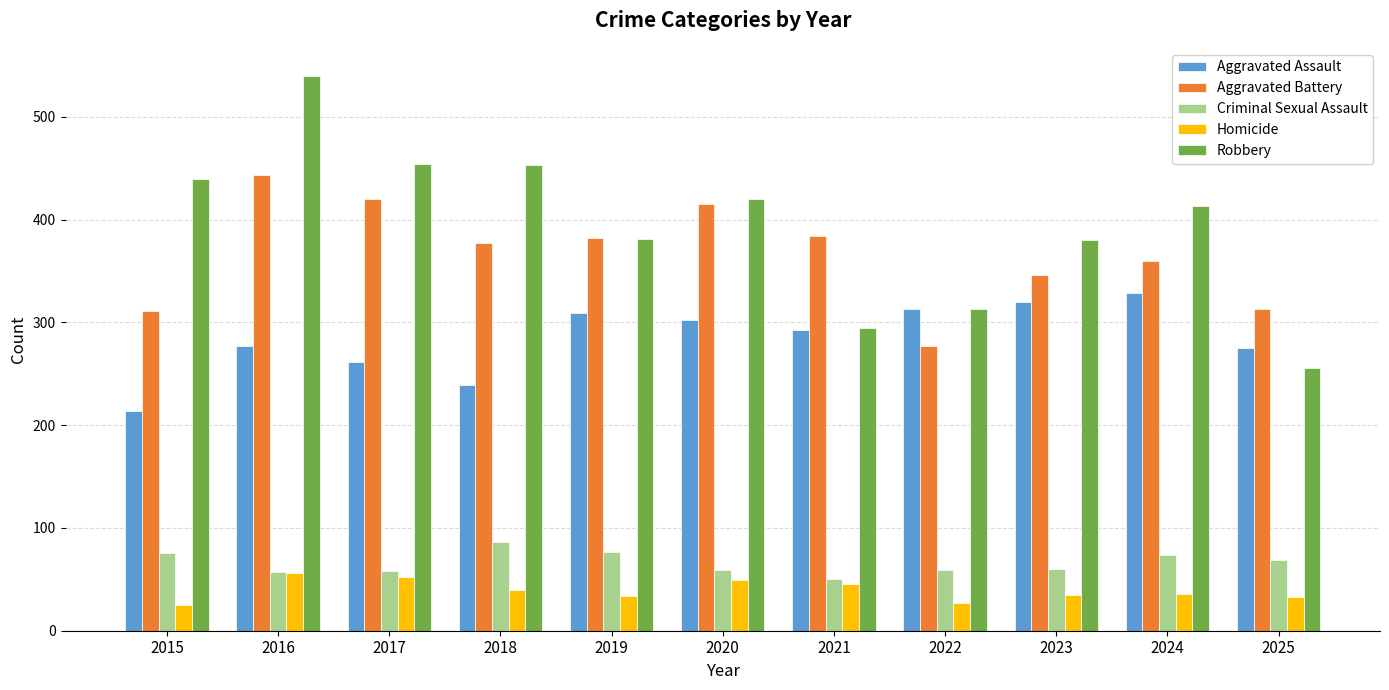

What is the difference between the Homicide values at 2015 and 2018?

15